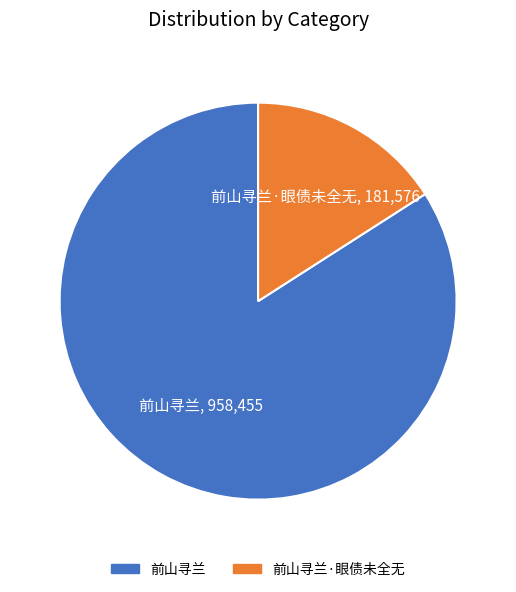

Which category has the biggest portion of the pie?

前山寻兰